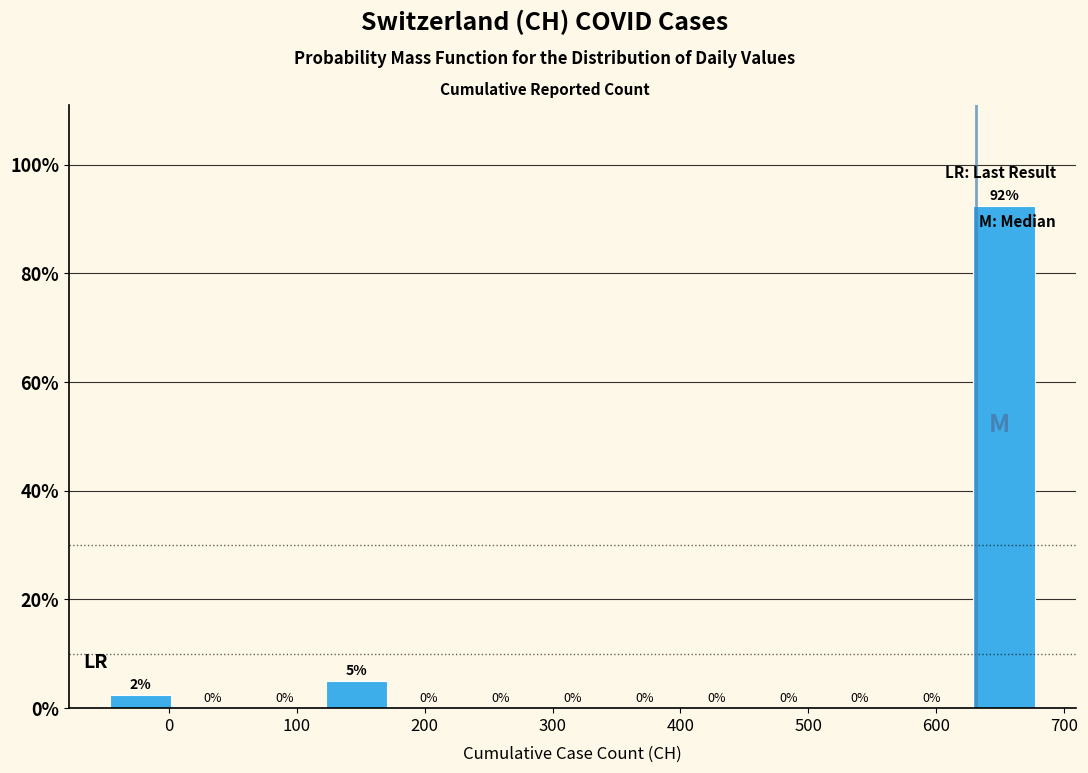

Over which range of the x-axis is the bar tallest?

620 to 680